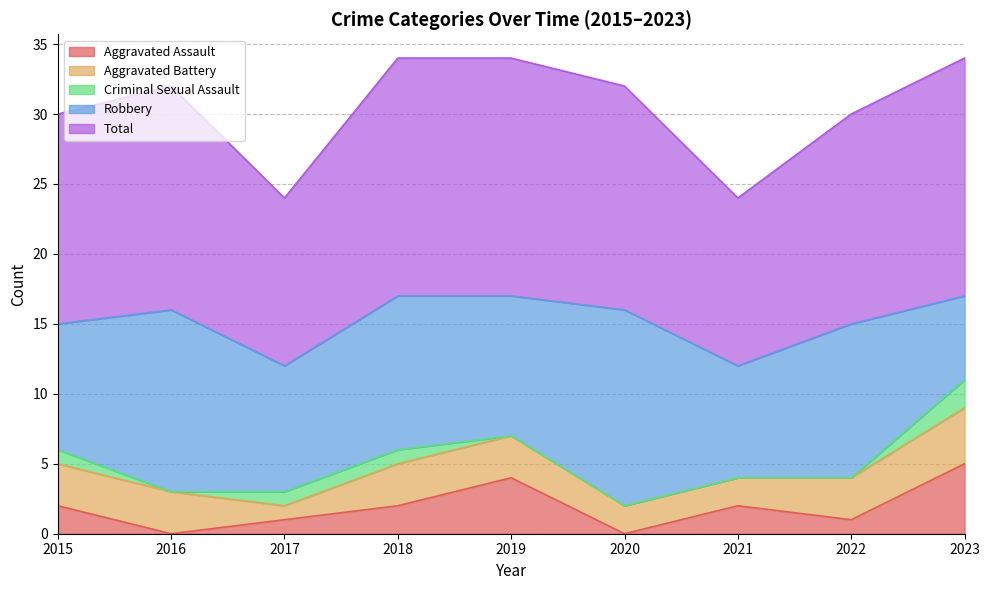

Is the value of Total at 2023 greater than the value of Criminal Sexual Assault at 2021?

Yes